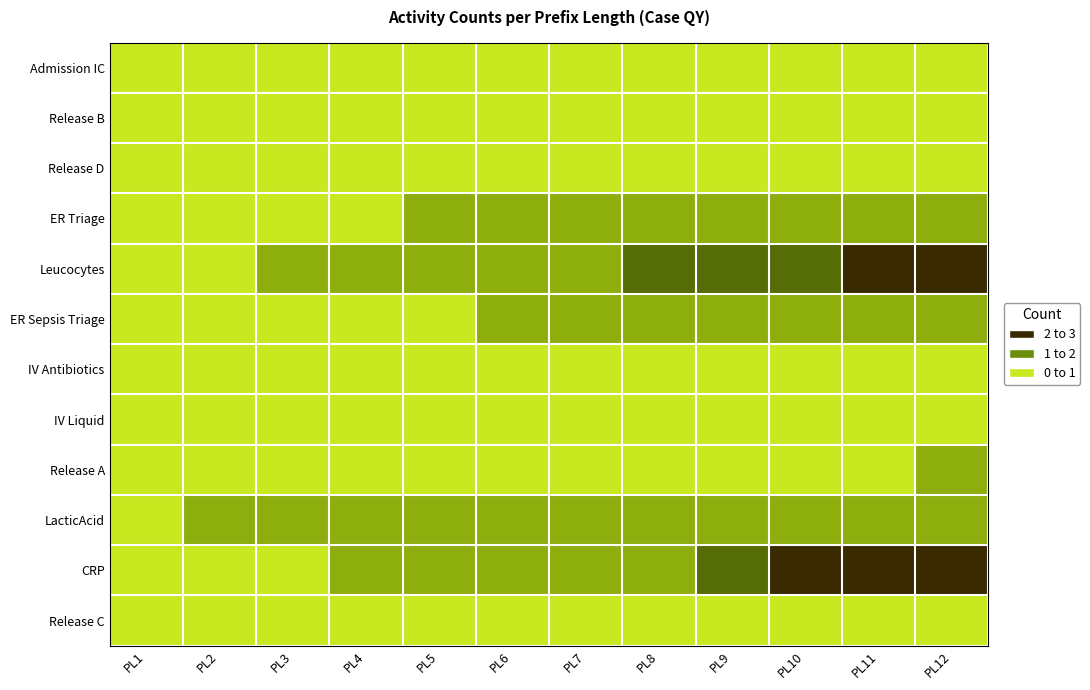

At how many categories does at least one series exceed 0?

11